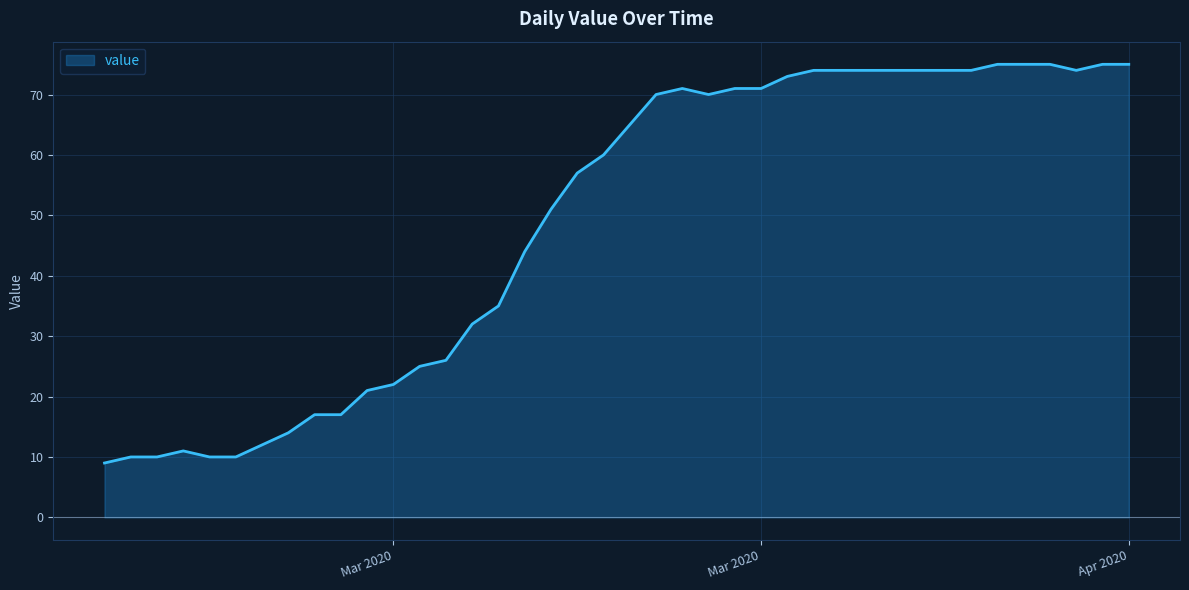

What is the smallest value displayed?

9